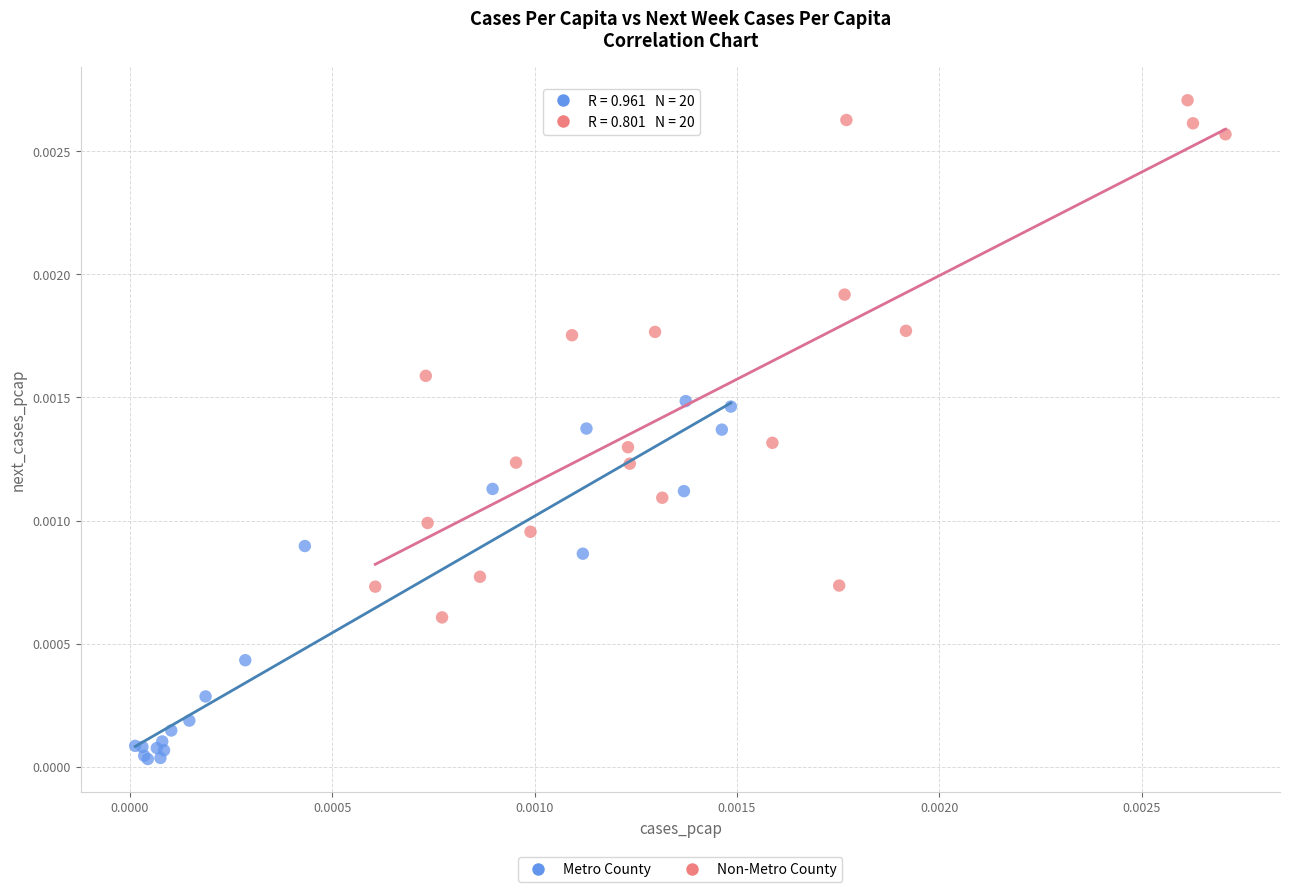

Which series has the largest Y range (max minus min)?

Non-Metro County